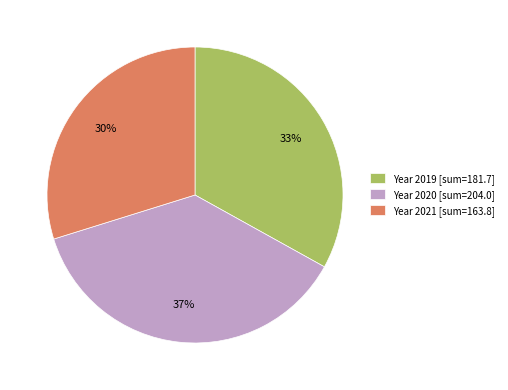

Rank the categories by value from highest to lowest.

Year 2020 [sum=204.0], Year 2019 [sum=181.7], Year 2021 [sum=163.8]